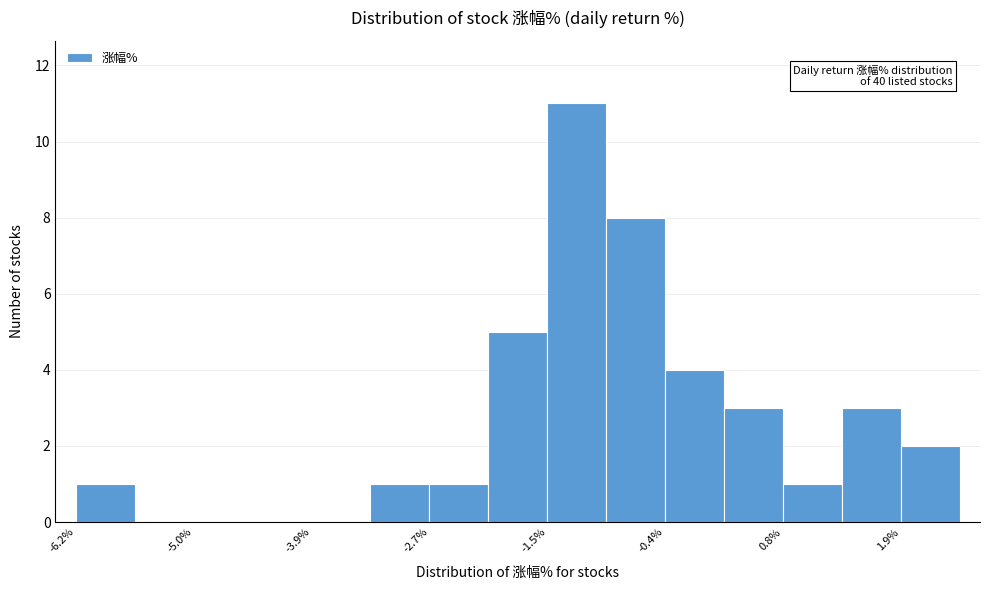

Around what value on the x-axis is the tallest bar? Give the approximate position of its centre, as read against the axis.

-1.2